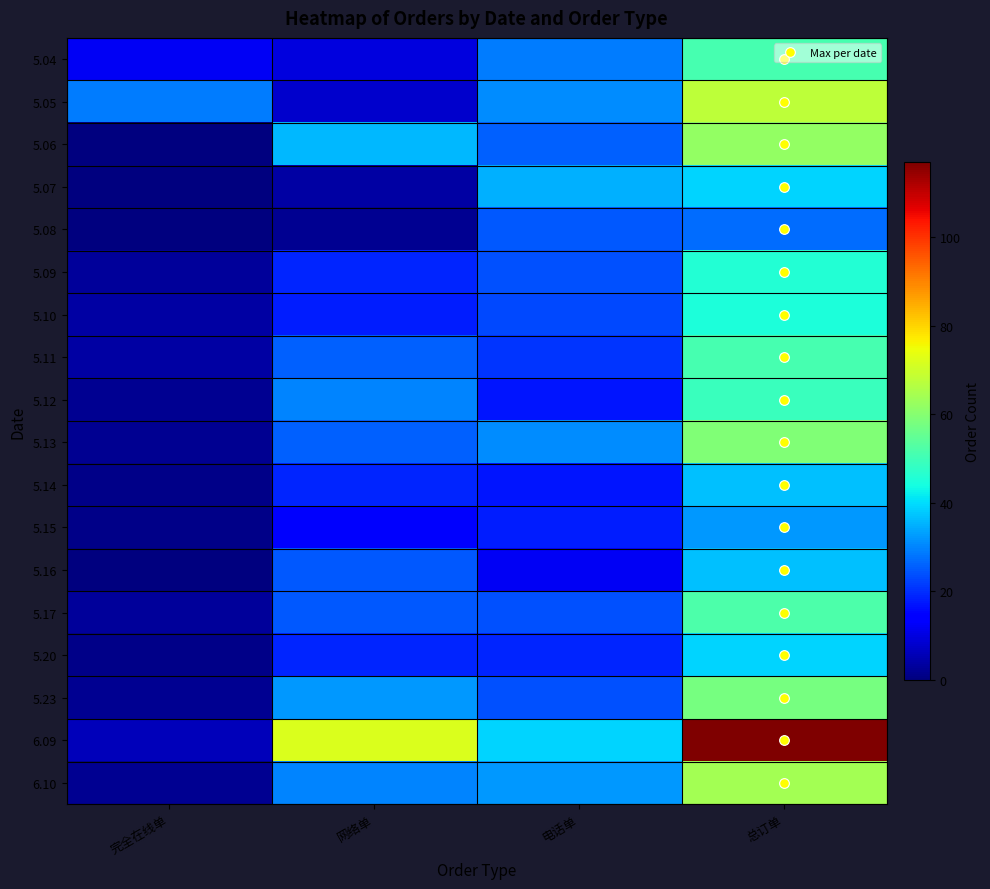

What is the total value across all series at 网络单?

414